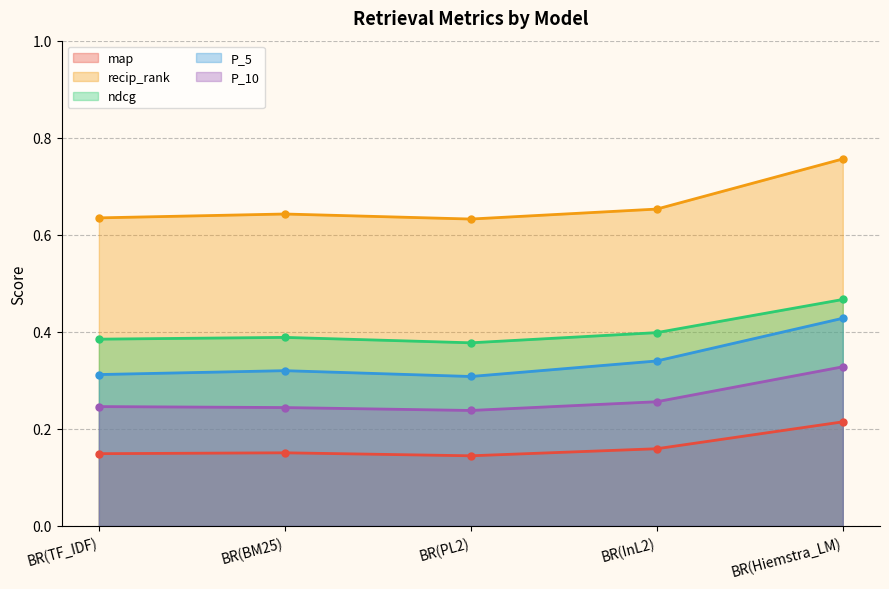

How many lines are shown in the chart?

5